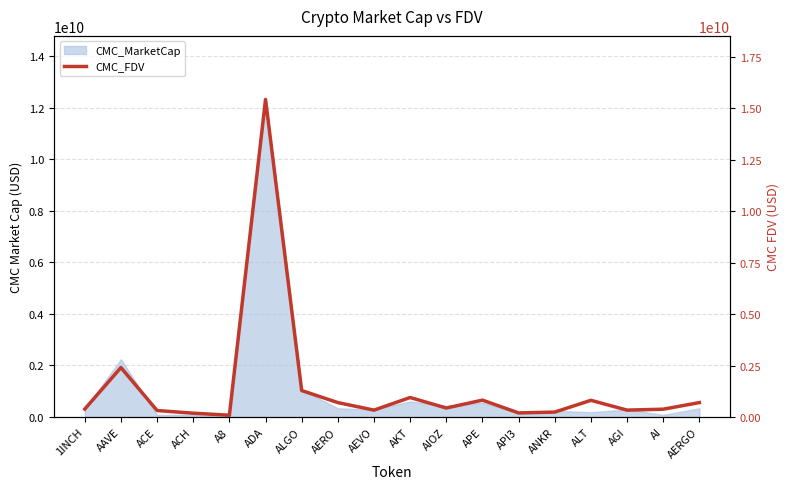

How many points are lower than both their immediate neighbors (excluding endpoints)?

5